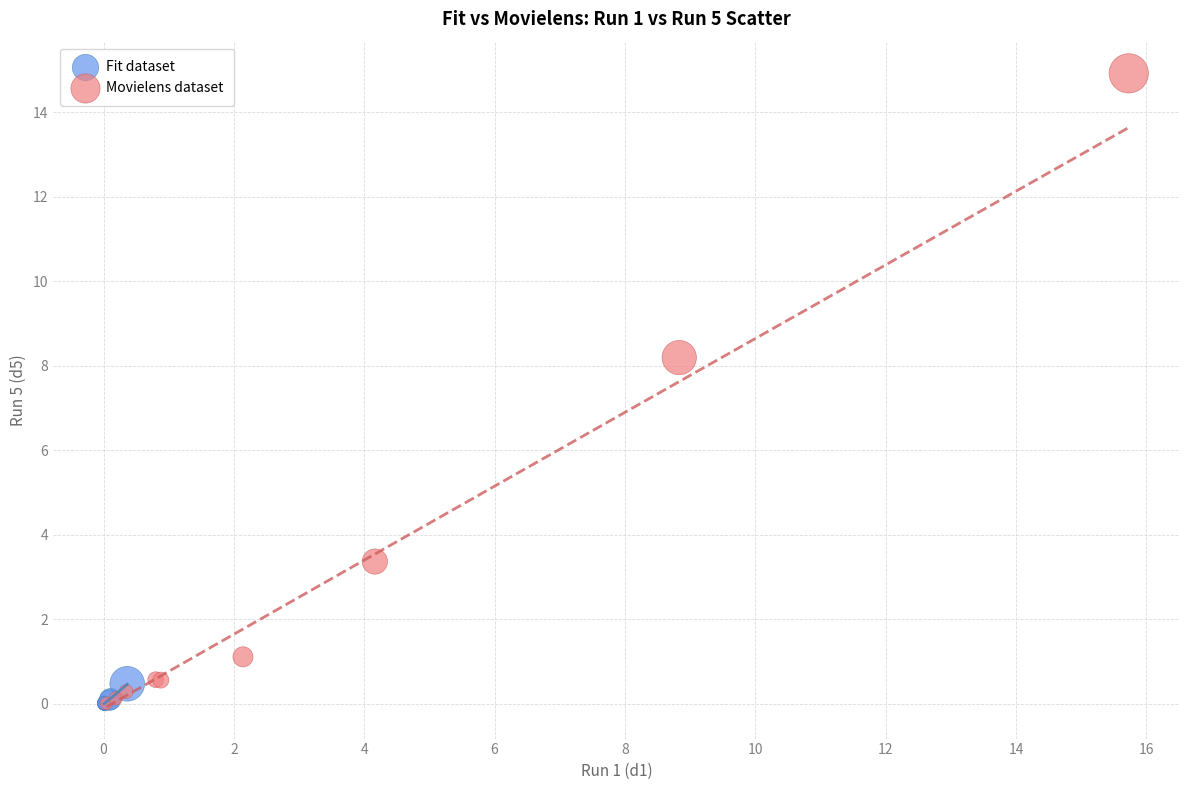

Which series reaches the maximum Y coordinate?

Movielens dataset